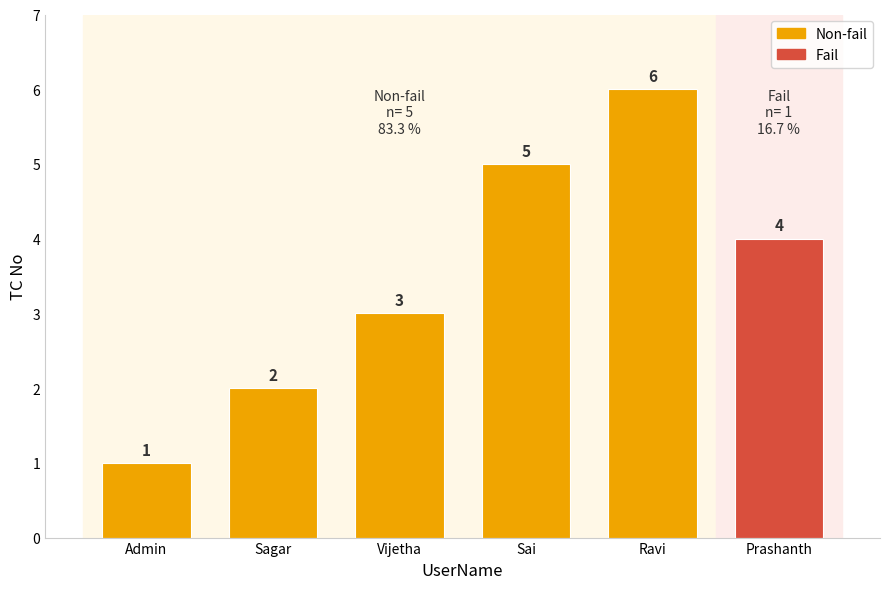

The chart shows a value of 1 at Admin. True or false?

True